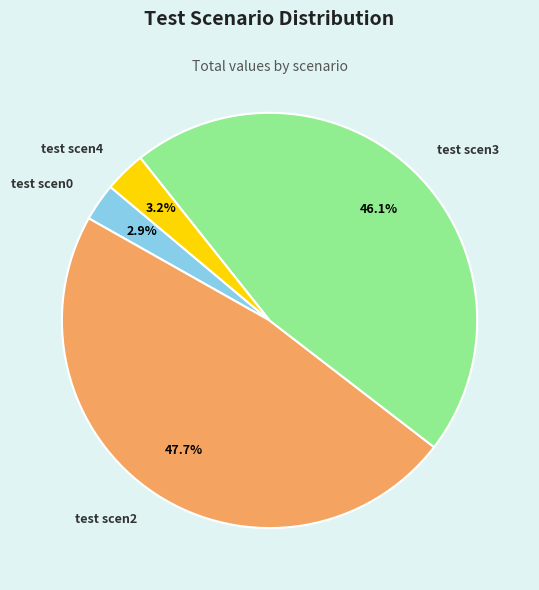

How many slices are in this pie chart?

4